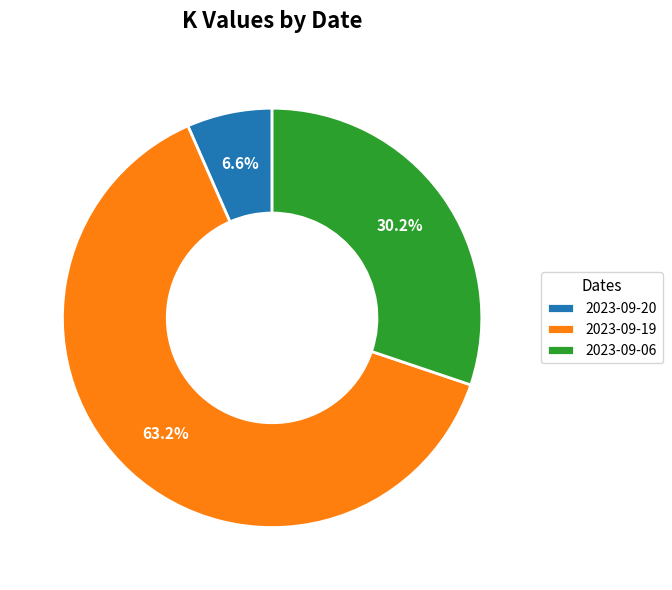

To the nearest percent, what portion does 2023-09-06 represent?

30%